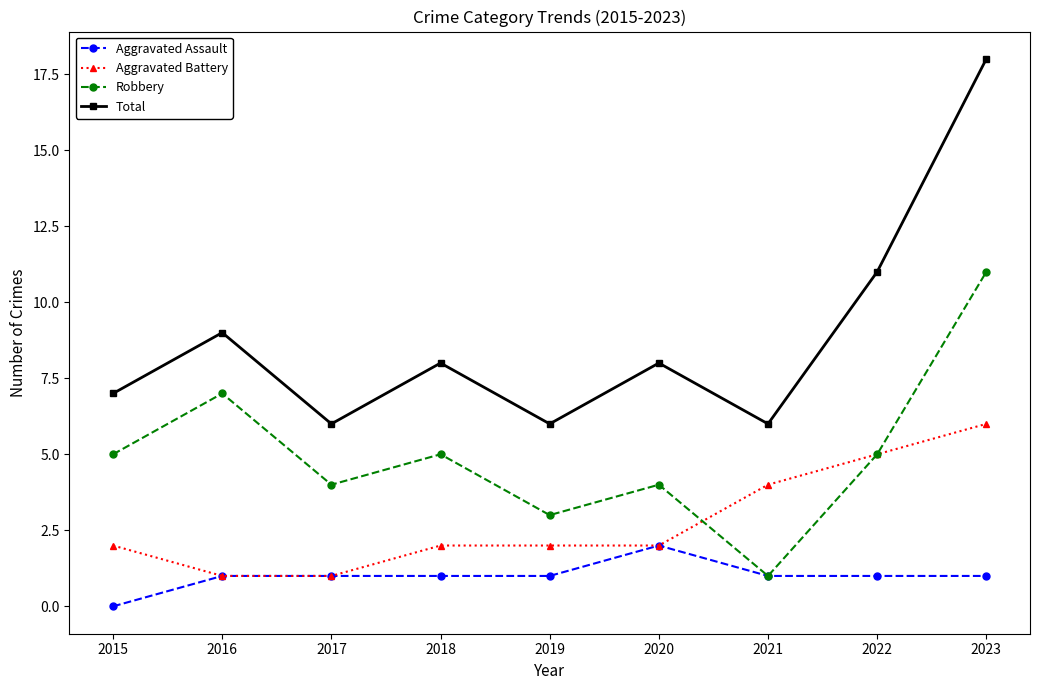

True or false: Total has more than 0 points higher than both neighbors.

True